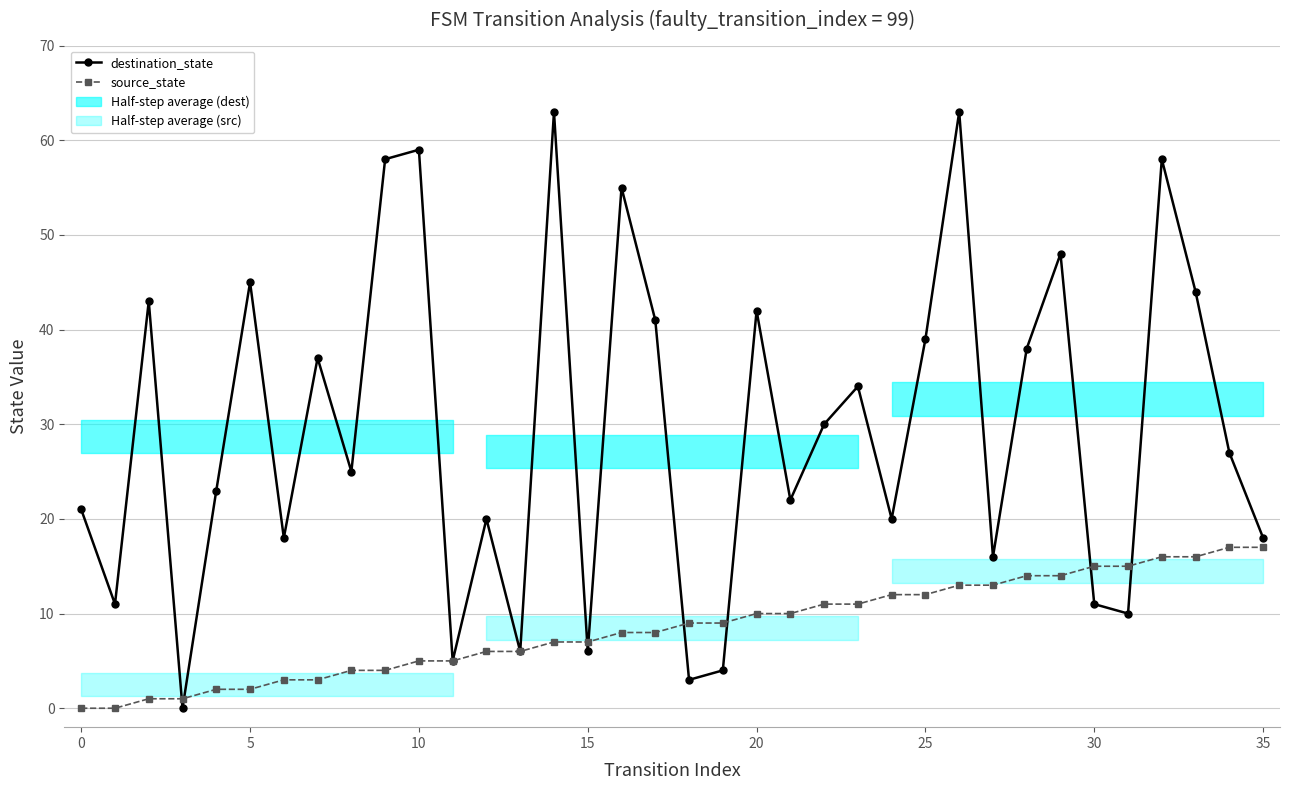

How many data points in source_state are above 9?

16